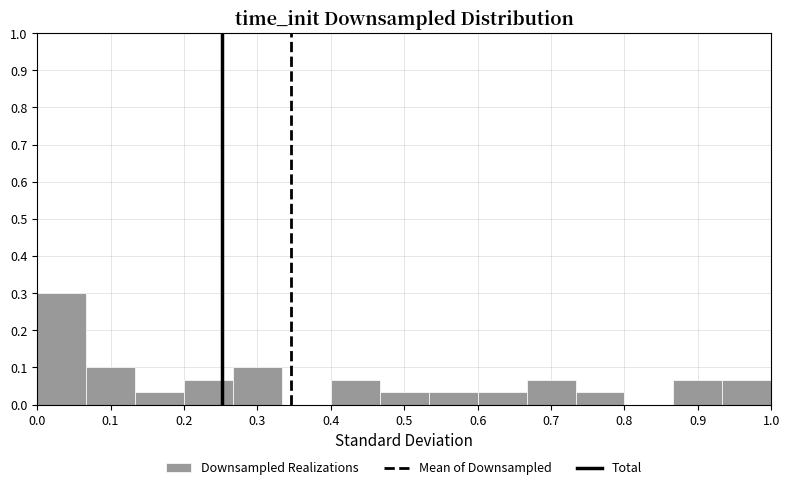

Which range on the x-axis has the tallest bar?

0.00 to 0.07